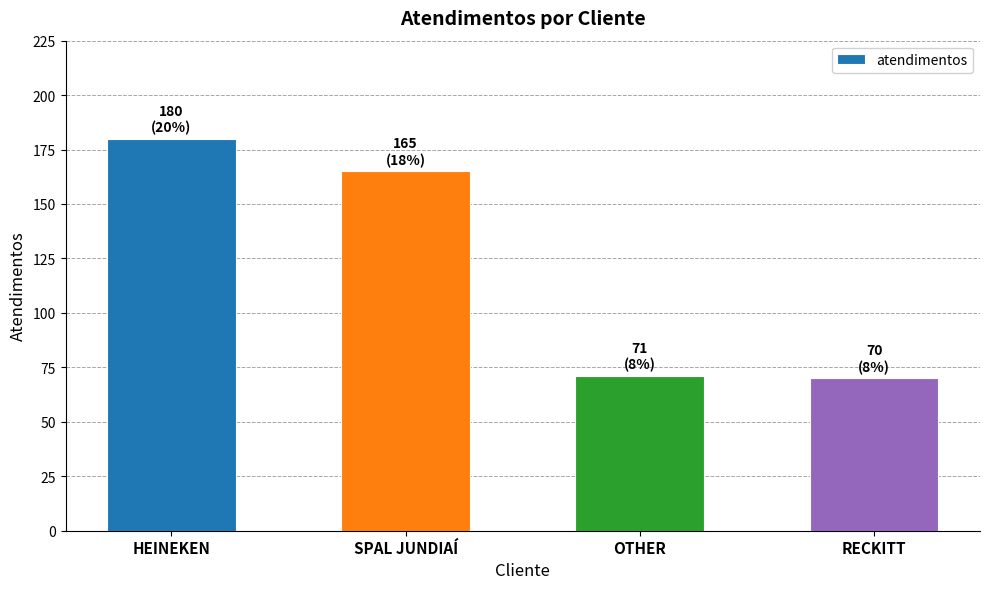

Reading right to left, list all the values displayed in this chart.

RECKITT=70	OTHER=71	SPAL JUNDIAÍ=165	HEINEKEN=180